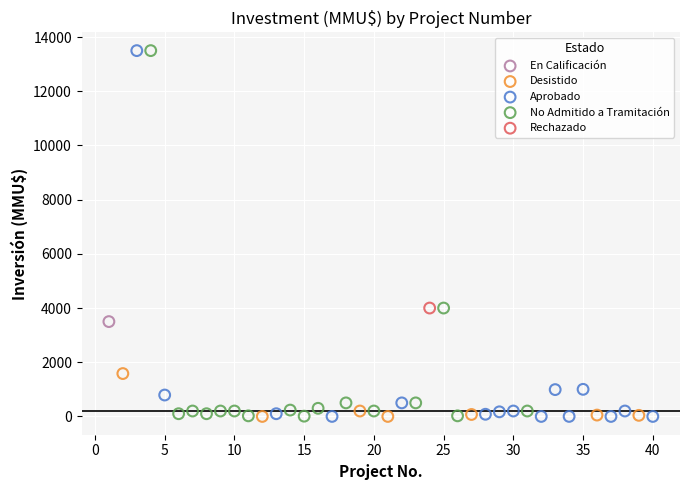

What are all the series names shown in the legend?

En Calificación, Desistido, Aprobado, No Admitido a Tramitación, Rechazado